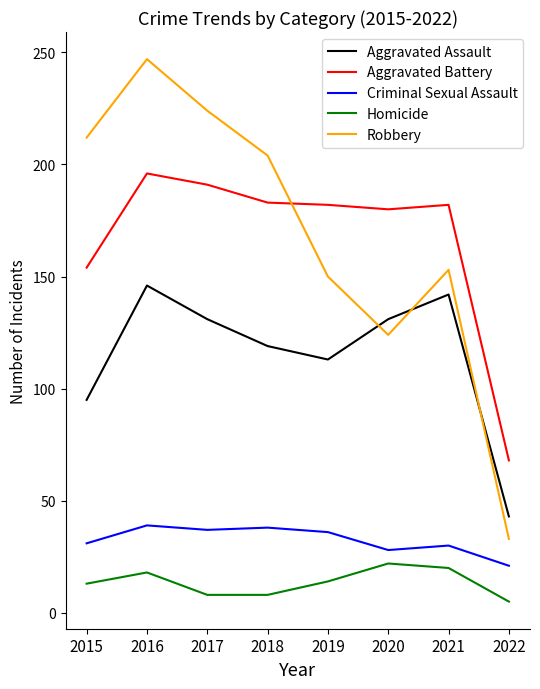

Rank the series at 2015 from highest to lowest value.

Robbery, Aggravated Battery, Aggravated Assault, Criminal Sexual Assault, Homicide